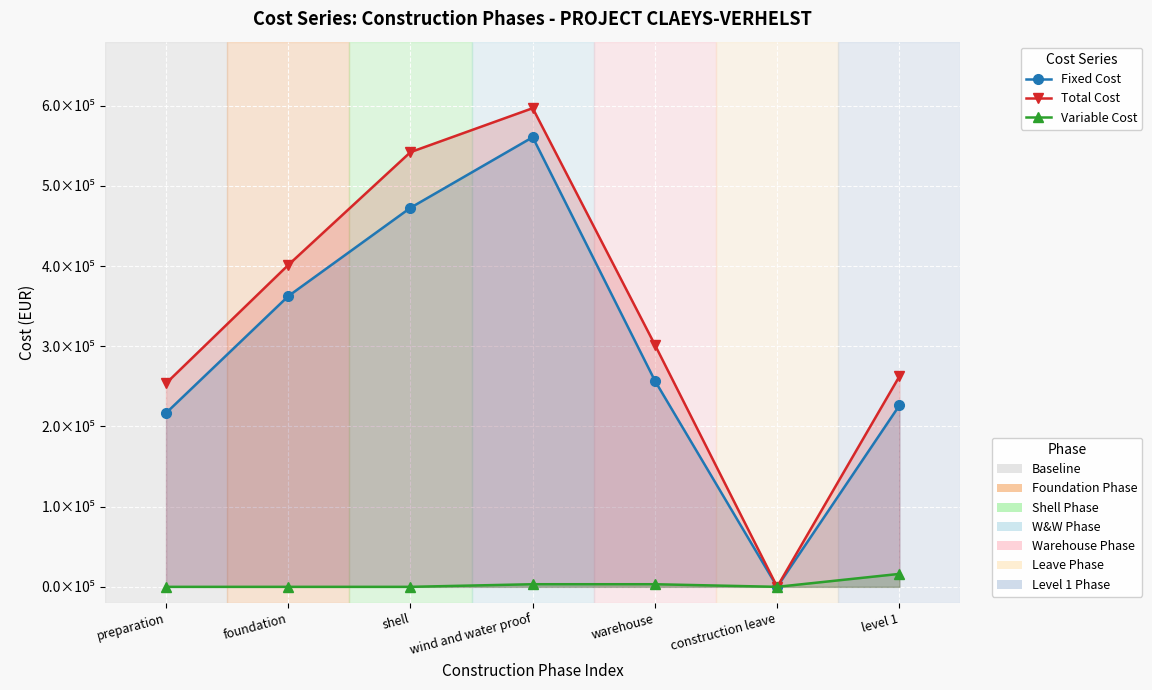

Which has a higher value, warehouse or shell?

shell